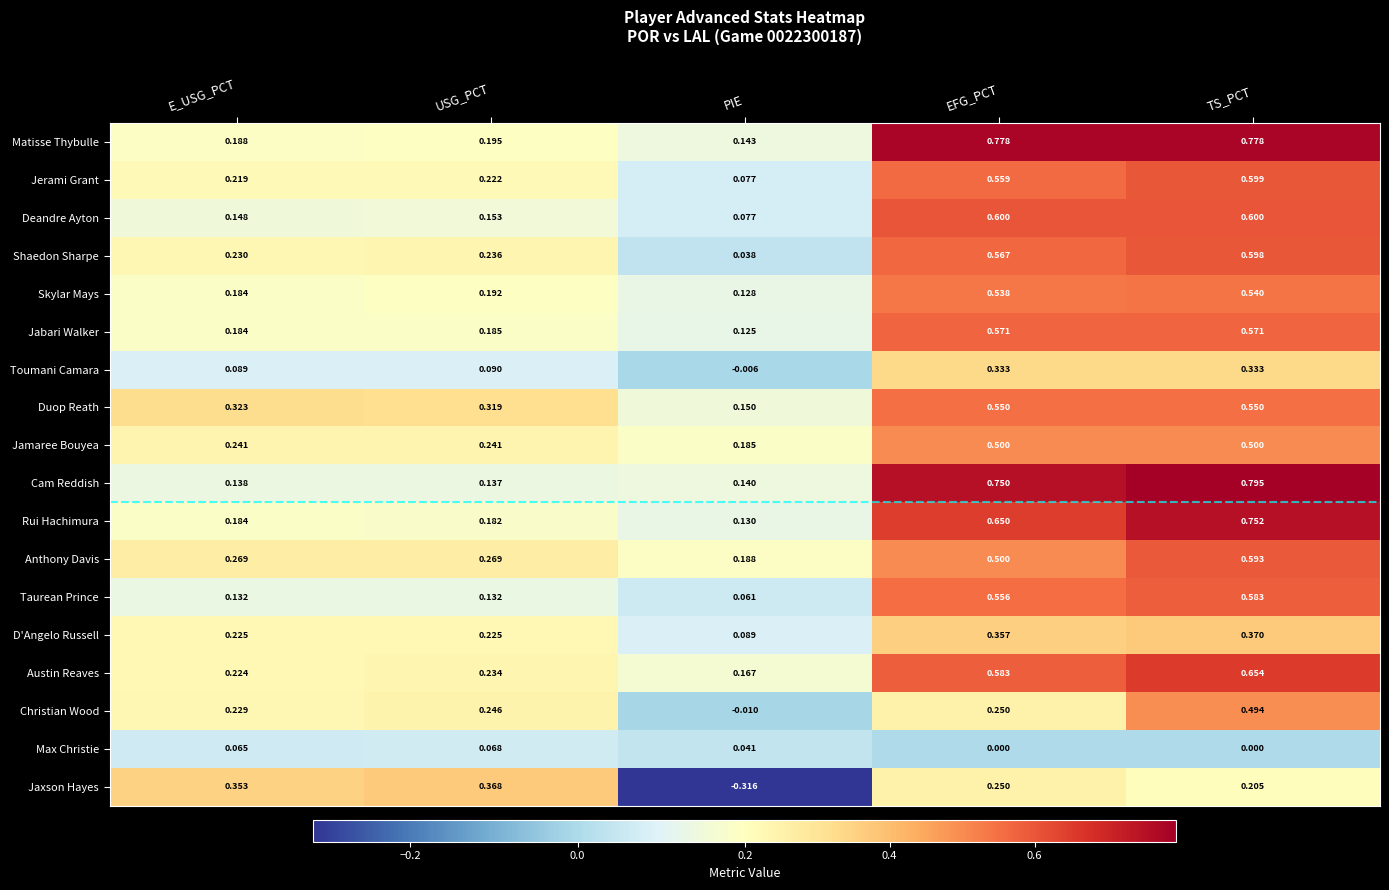

Which series has the largest total across all categories?

Matisse Thybulle